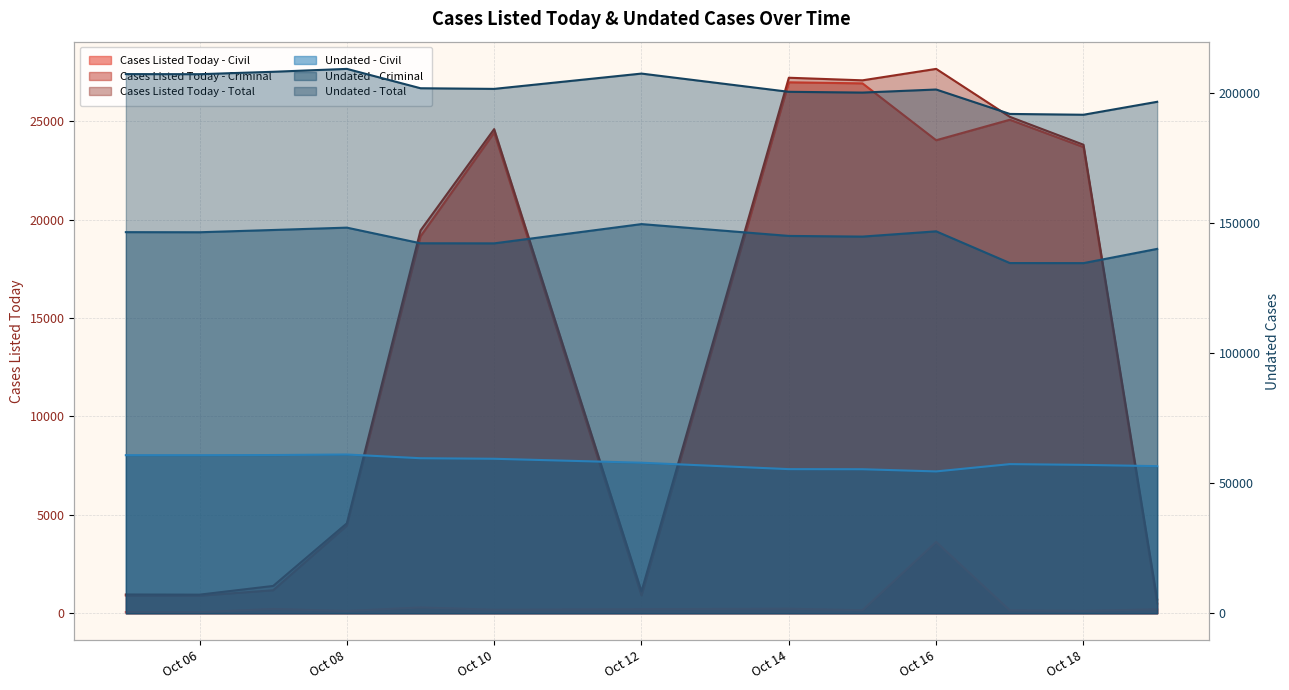

Which series has the largest range (max minus min)?

Cases Listed Today - Total